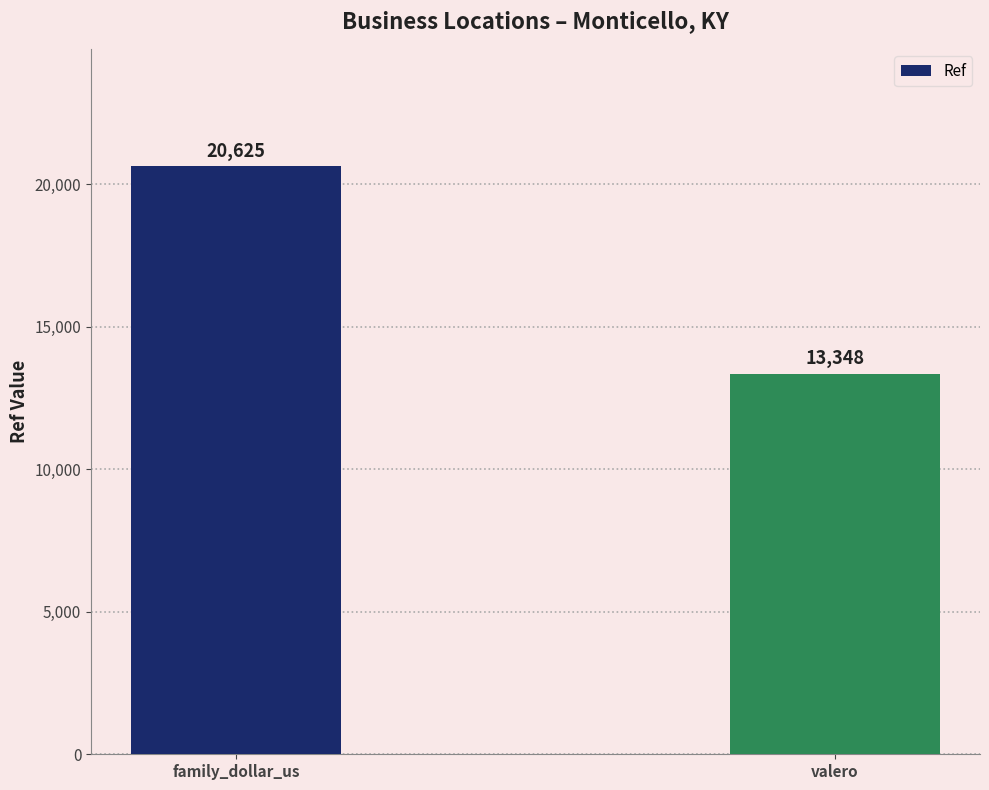

What is the label of the 2nd bar from the right?

family_dollar_us